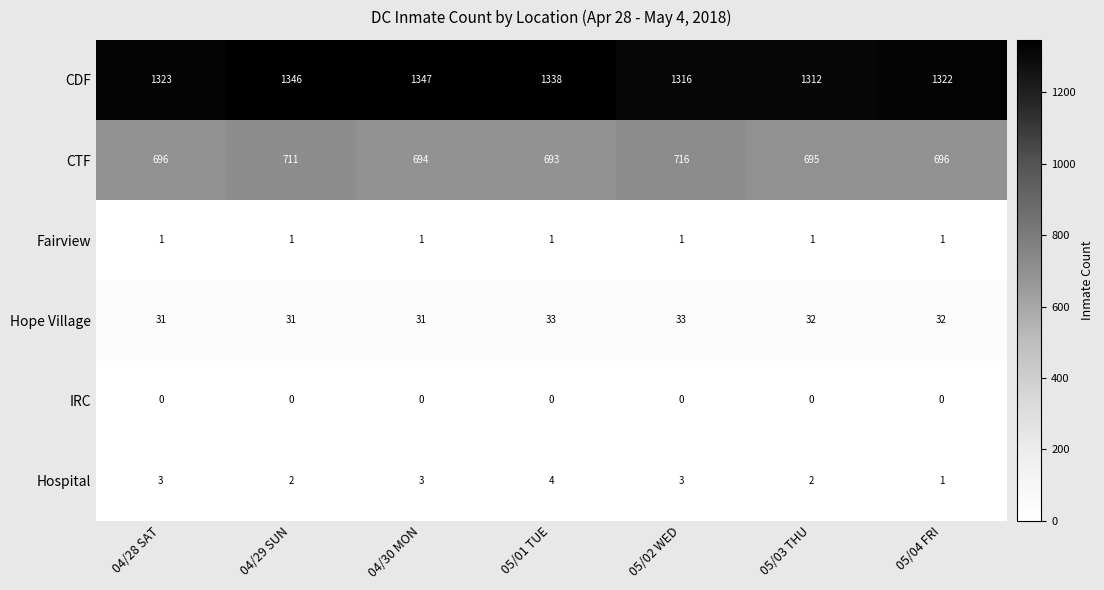

Where is CTF nearest to the value 704?

04/29 SUN